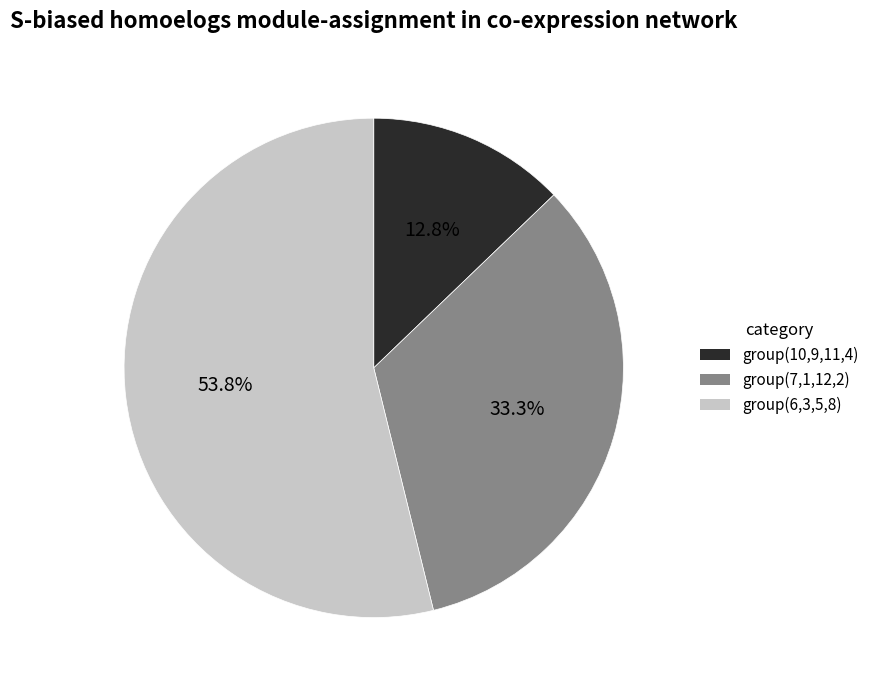

Is there any slice that represents more than half of the pie?

Yes